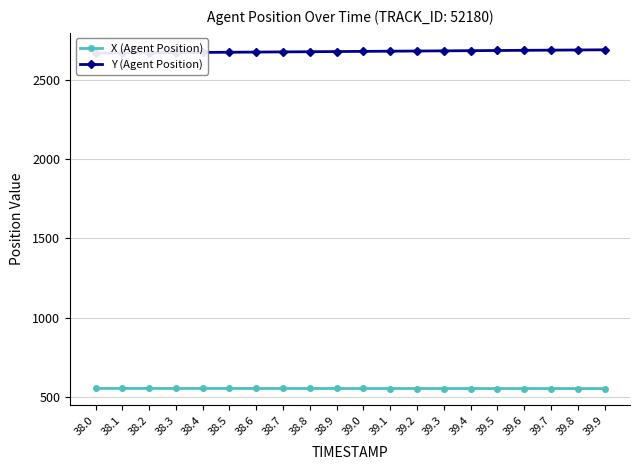

Reading left to right, extract all data points from this chart.

X (Agent Position): 38.0=555.8	38.1=555.7	38.2=555.7	38.3=555.7	38.4=555.6	38.5=555.6	38.6=555.5	38.7=555.5	38.8=555.5	38.9=555.4	39.0=555.4	39.1=555.3	39.2=555.3	39.3=555.2	39.4=555.2	39.5=555.2	39.6=555.1	39.7=555.1	39.8=555.0	39.9=555.0
Y (Agent Position): 38.0=2666.3	38.1=2667.4	38.2=2668.5	38.3=2669.6	38.4=2670.7	38.5=2671.8	38.6=2672.9	38.7=2674.0	38.8=2675.1	38.9=2676.2	39.0=2677.3	39.1=2678.4	39.2=2679.5	39.3=2680.6	39.4=2681.7	39.5=2682.8	39.6=2683.9	39.7=2685.0	39.8=2686.1	39.9=2687.2